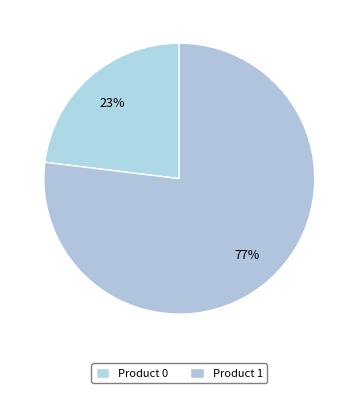

To the nearest percent, what is the difference between the Product 0 and Product 1 slice percentages?

54%